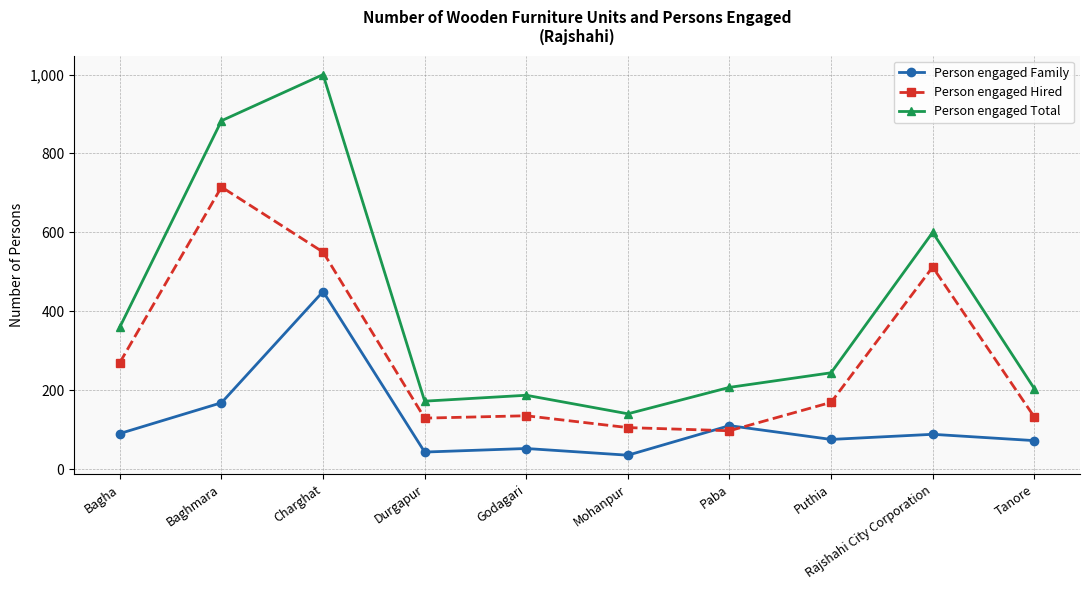

How many data points in Person engaged Total are less than 244?

5